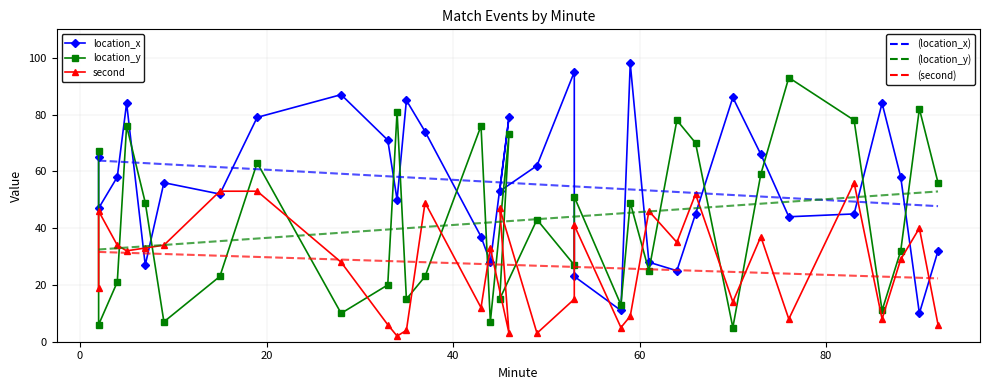

What are all the series names shown in the legend?

location_x, location_y, second